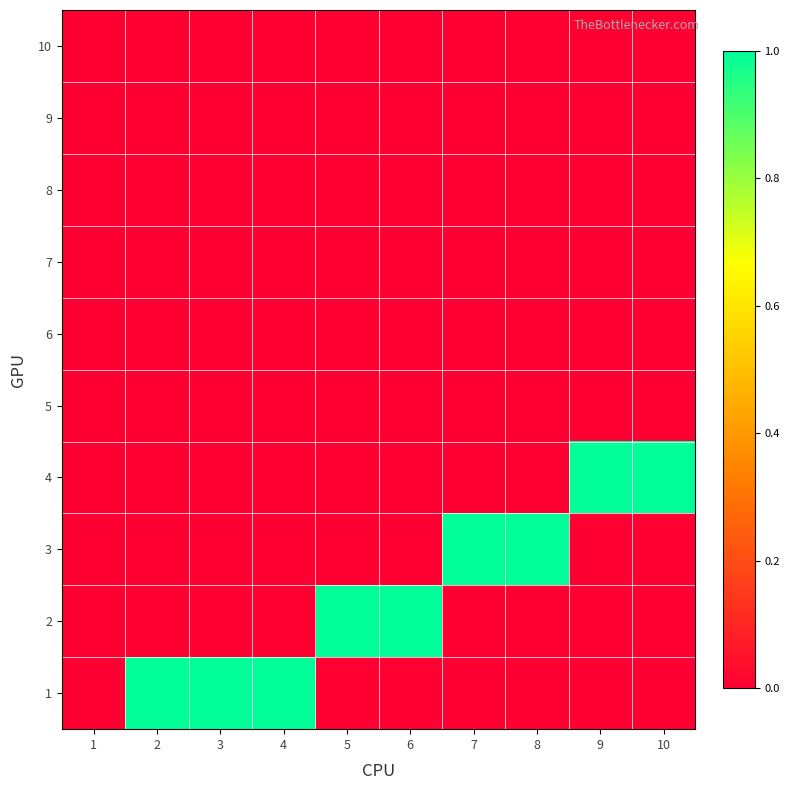

At which category is the sum across all series the highest?

2